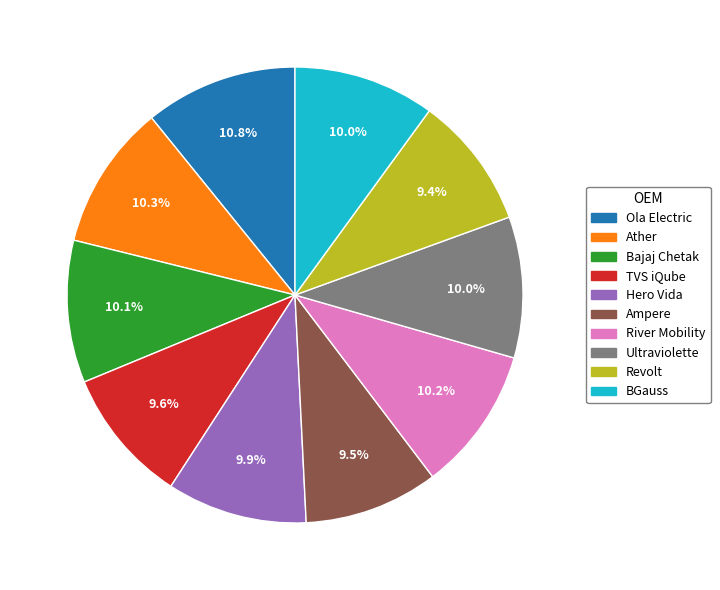

Is it true that Ultraviolette is 10% of the pie?

True